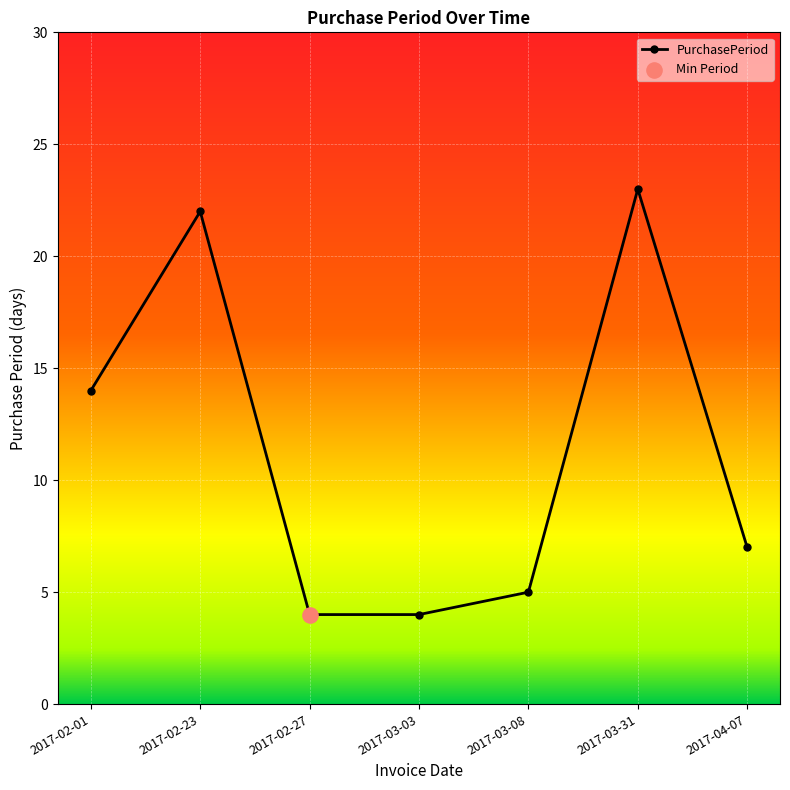

Between 2017-02-01 and 2017-03-08, which is larger?

2017-02-01